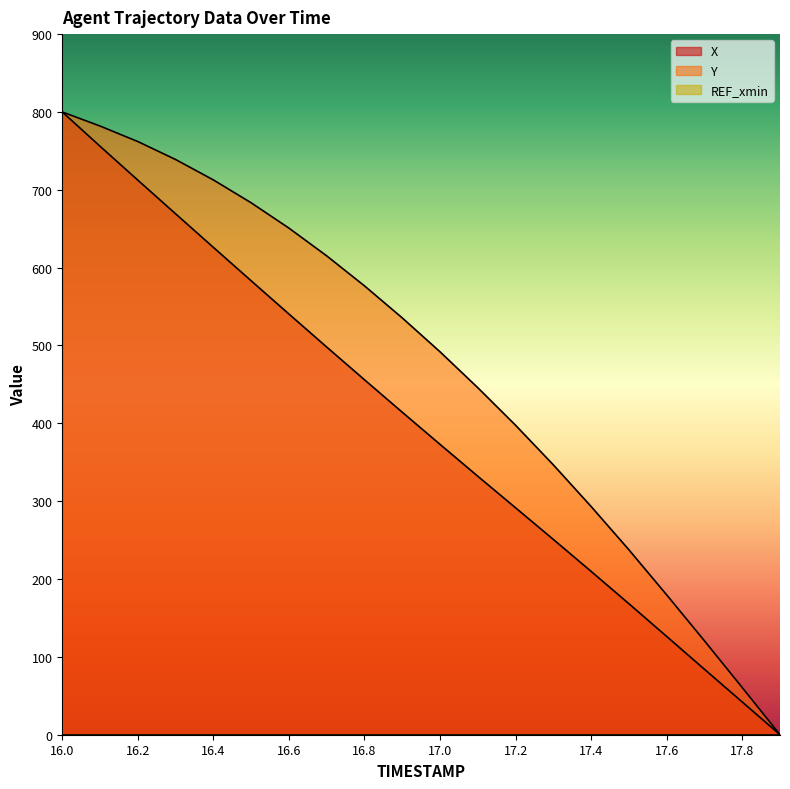

What is the sum of the X values at 16.3 and 16.1?

1425.1